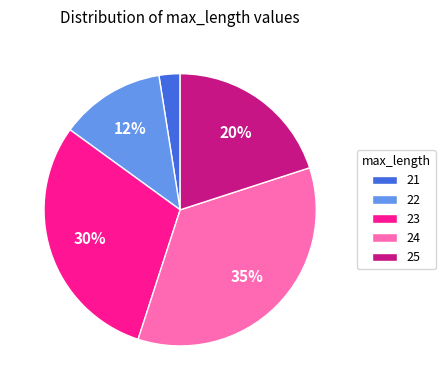

How many slices are in this pie chart?

5